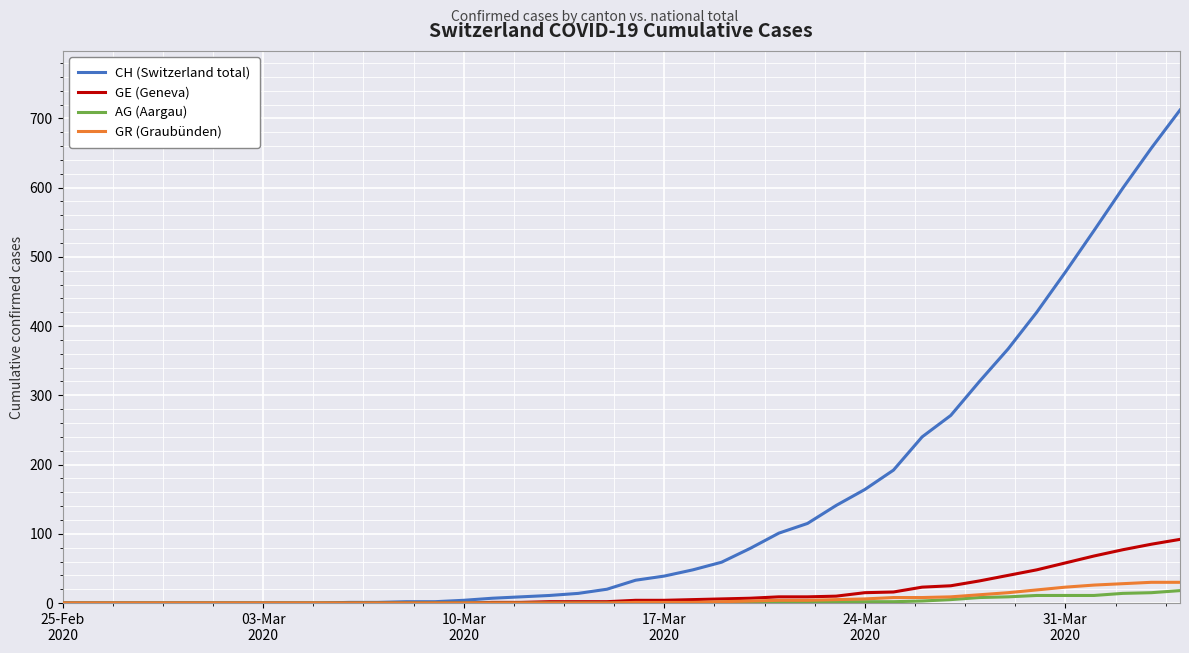

Which series has the largest total across all categories?

CH (Switzerland total)